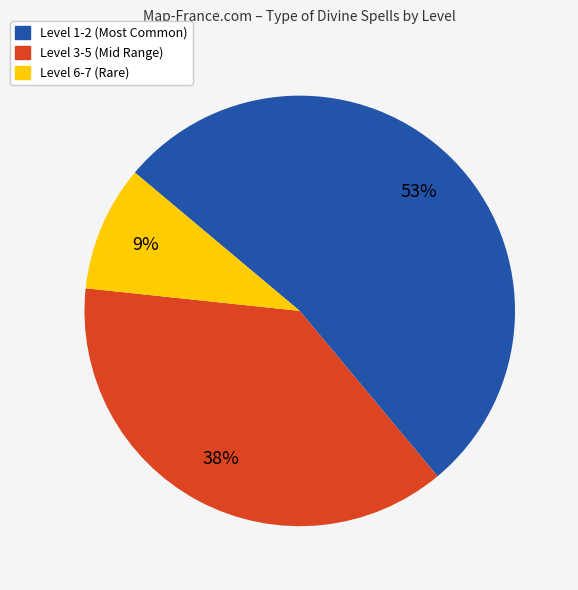

Is there any slice that represents more than half of the pie?

Yes